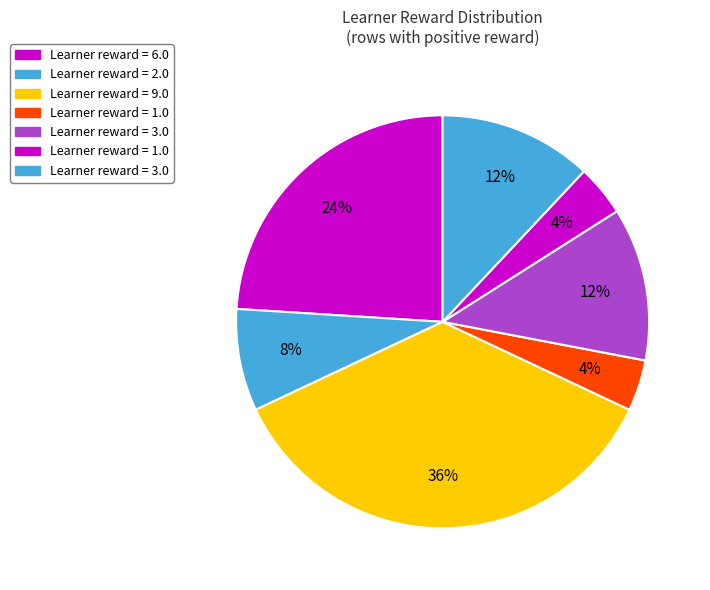

How many segments does this pie chart have?

7